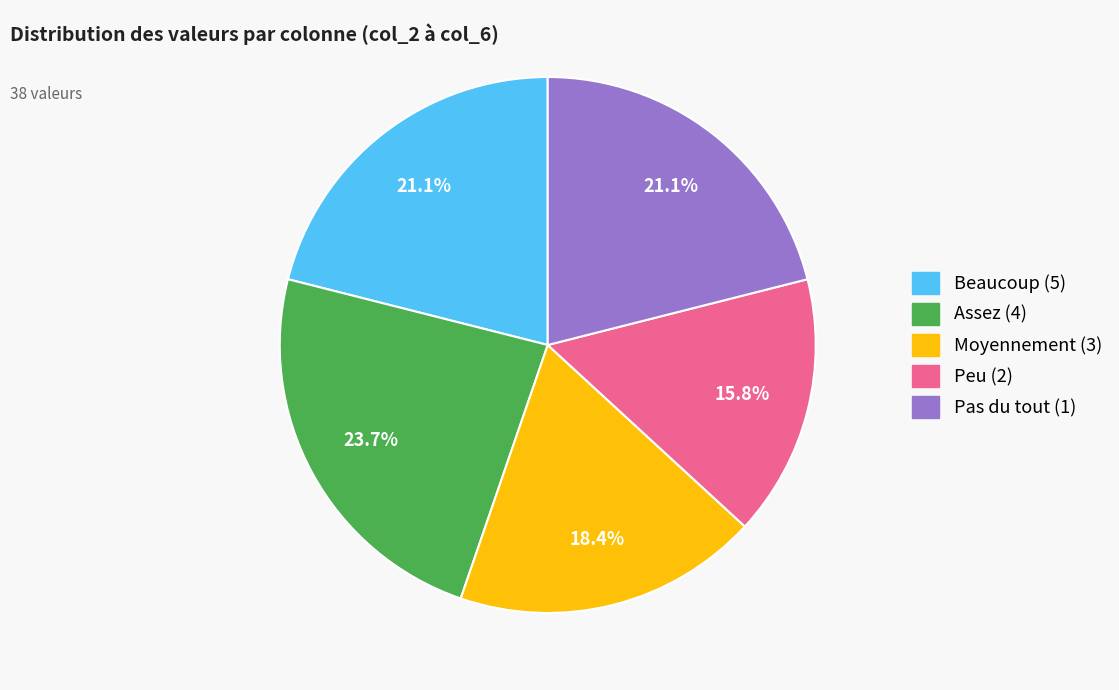

How many slices are in this pie chart?

5